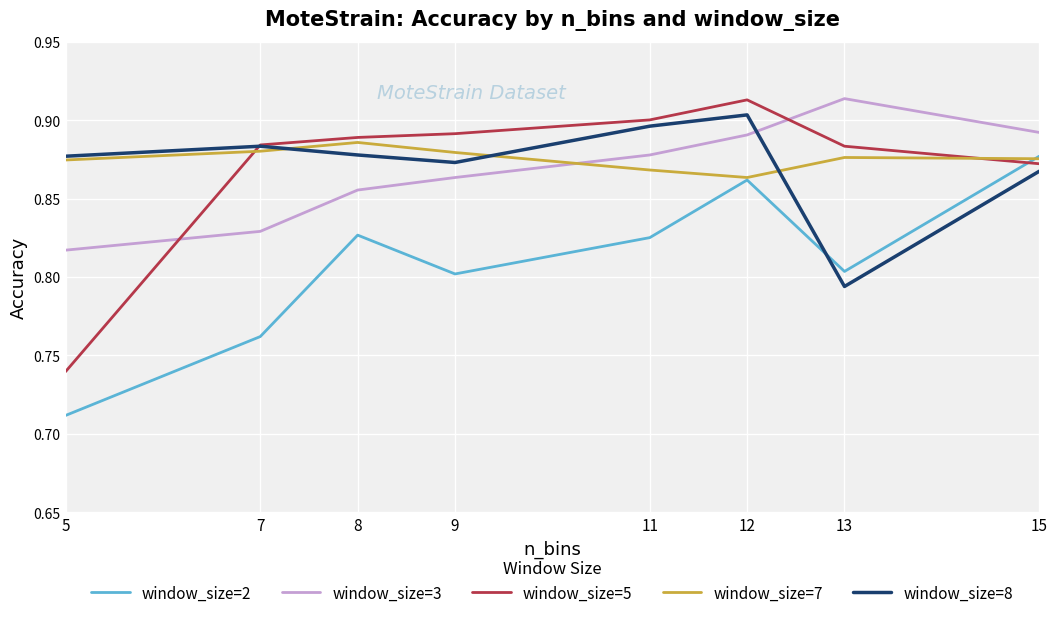

The value of window_size=2 at 5 is 0.1. True or false?

False